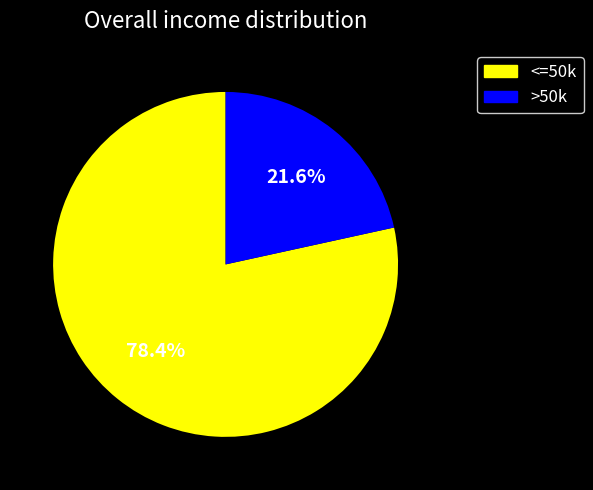

Does any single category account for the majority?

Yes